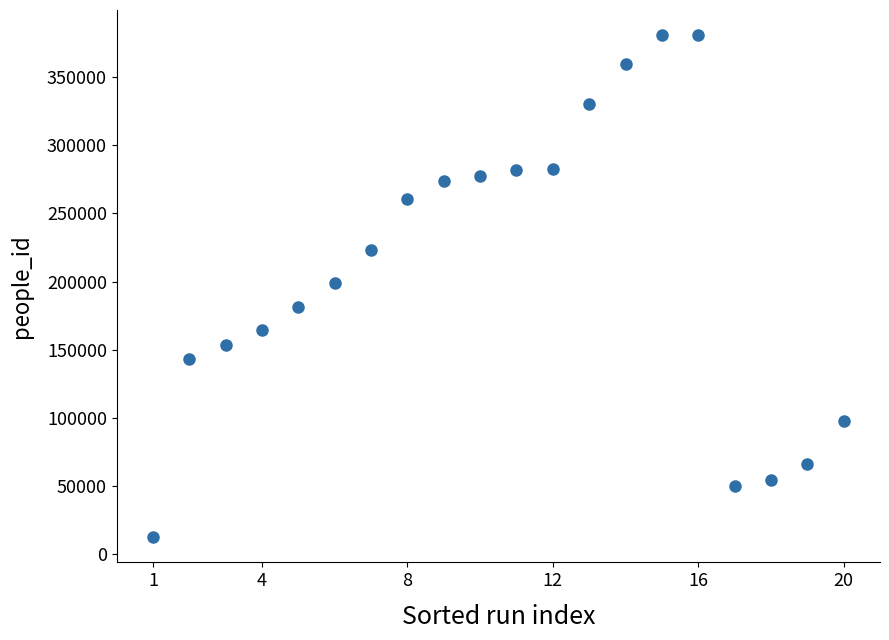

What is the range of X values (max minus min)?

19